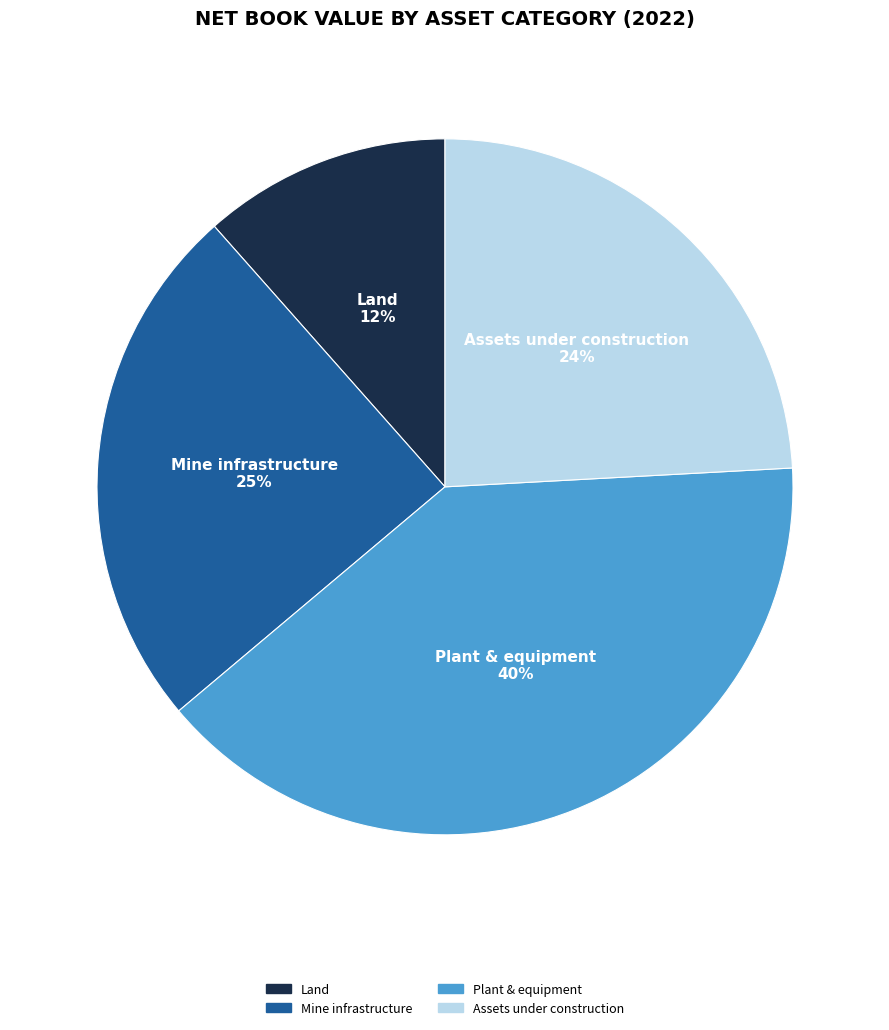

Count the number of slices in the pie.

4